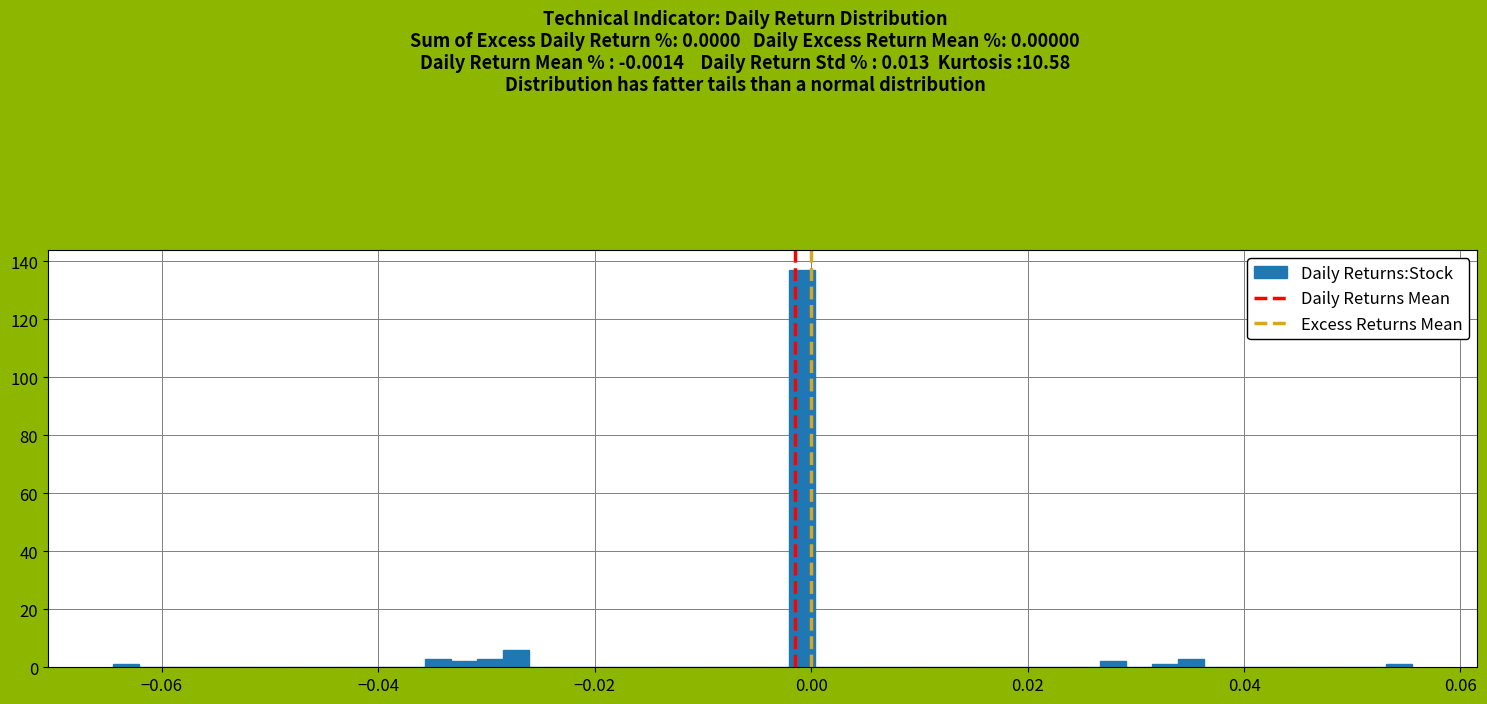

Around what value on the x-axis is the tallest bar? Give the approximate position of its centre, as read against the axis.

0.000